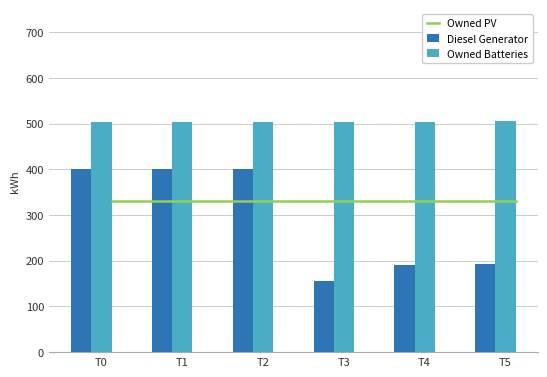

List the series in order of their overall mean, lowest first.

Diesel Generator, Owned PV, Owned Batteries